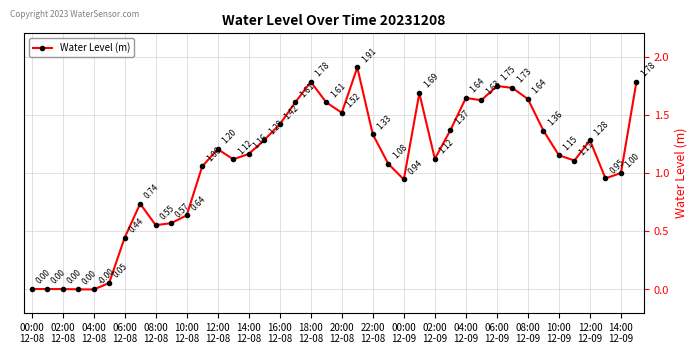

True or false: there are more than 2 points higher than both neighbors.

True